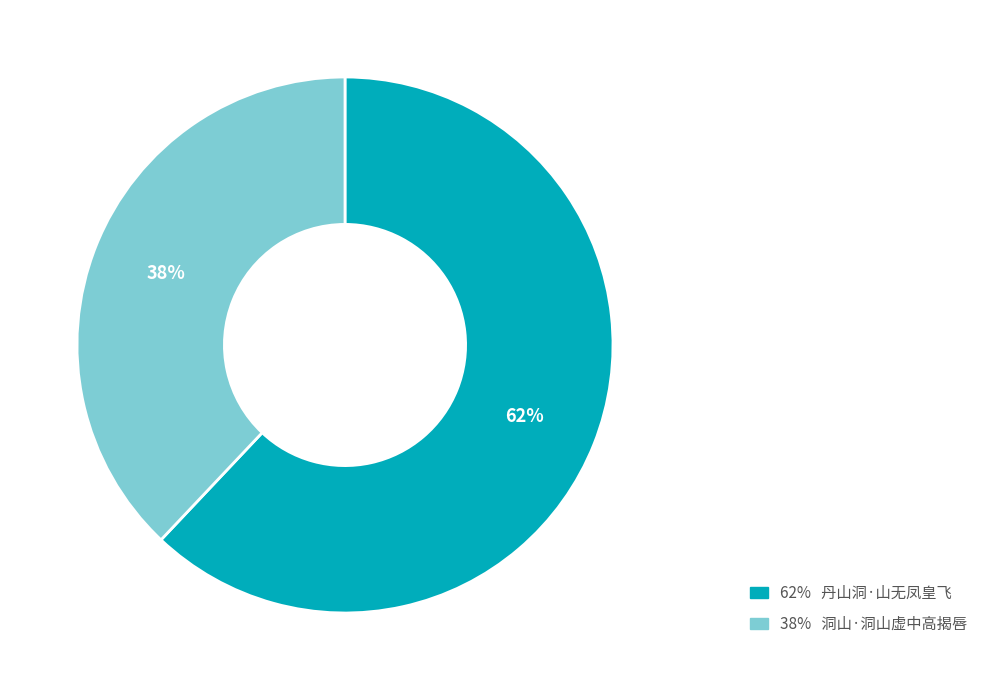

How many slices are in this pie chart?

2